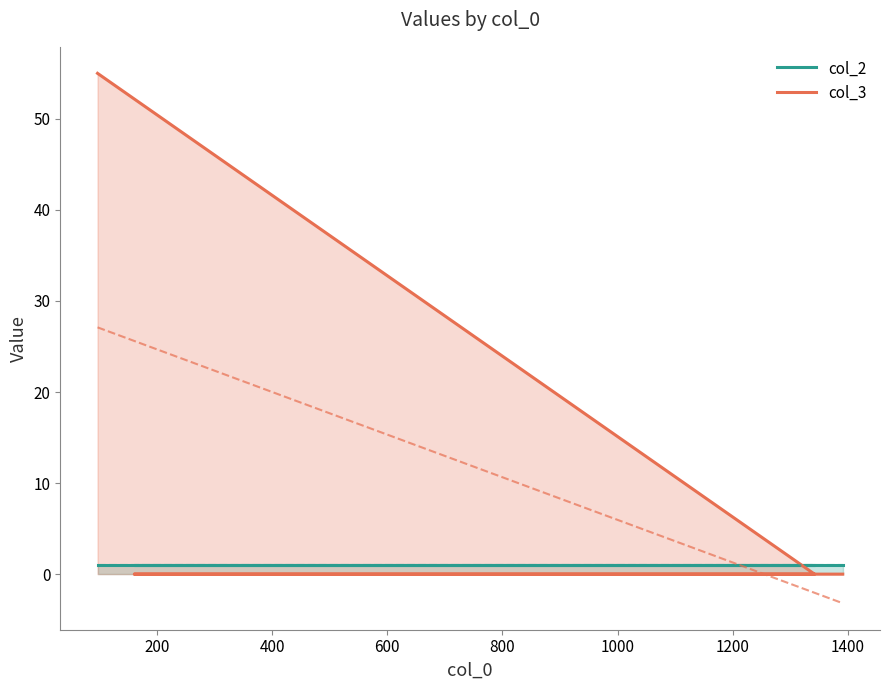

Which series ends up on top after the final intersection of col_2 and col_3?

col_2